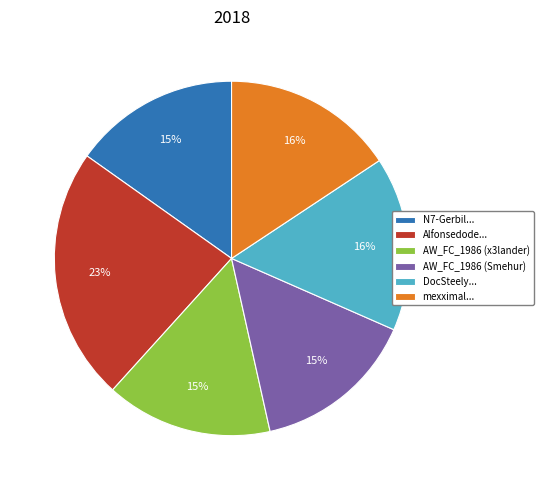

Is there any slice that represents more than half of the pie?

No